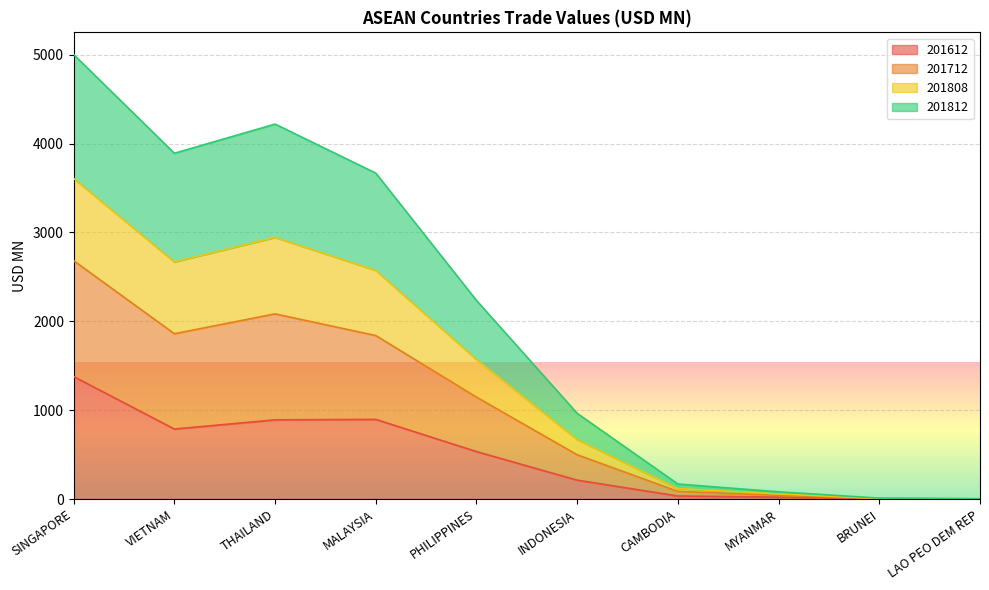

What is the label of the 4th point from the right?

CAMBODIA